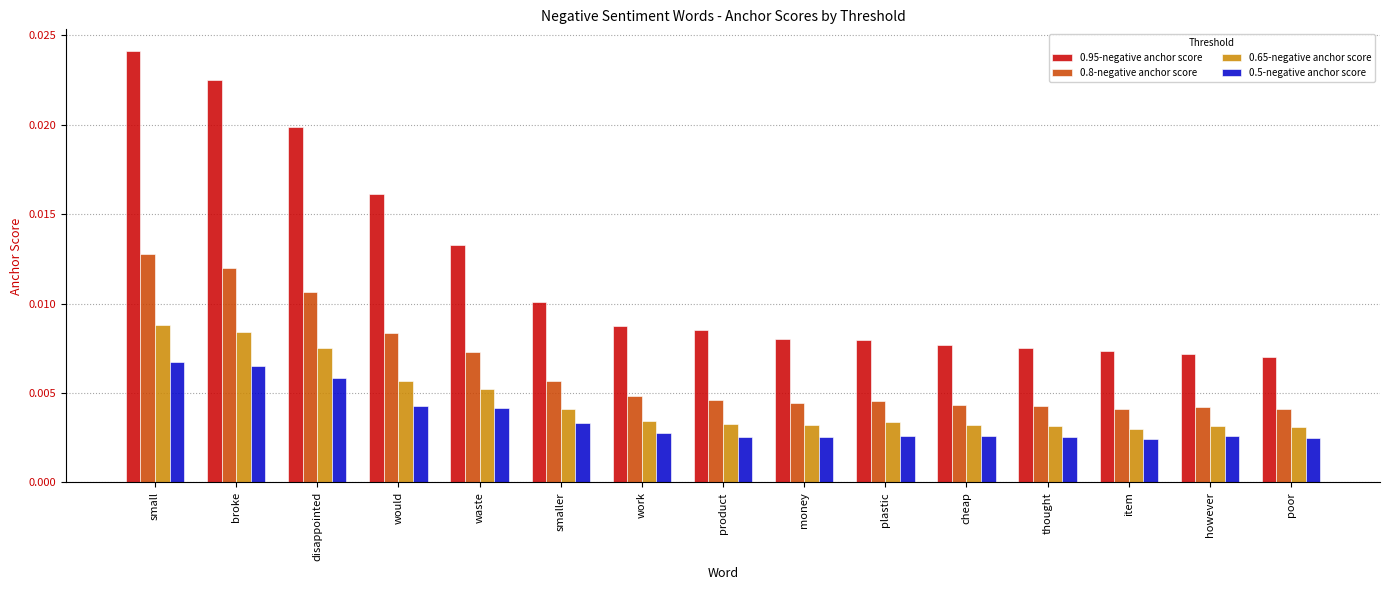

Between would and waste, which series saw the biggest shift?

0.95-negative anchor score